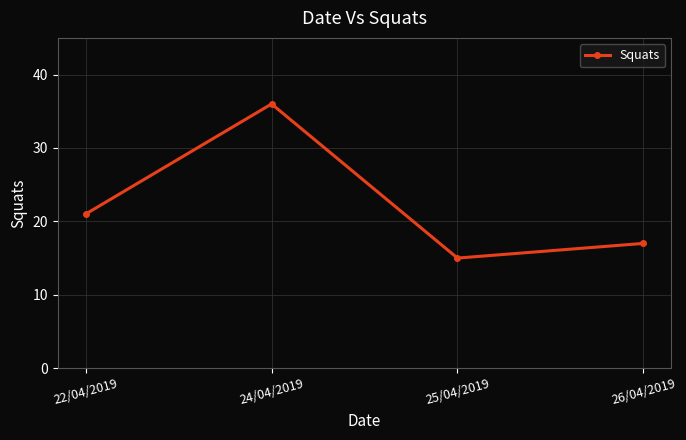

How many categories are shown in the chart?

4